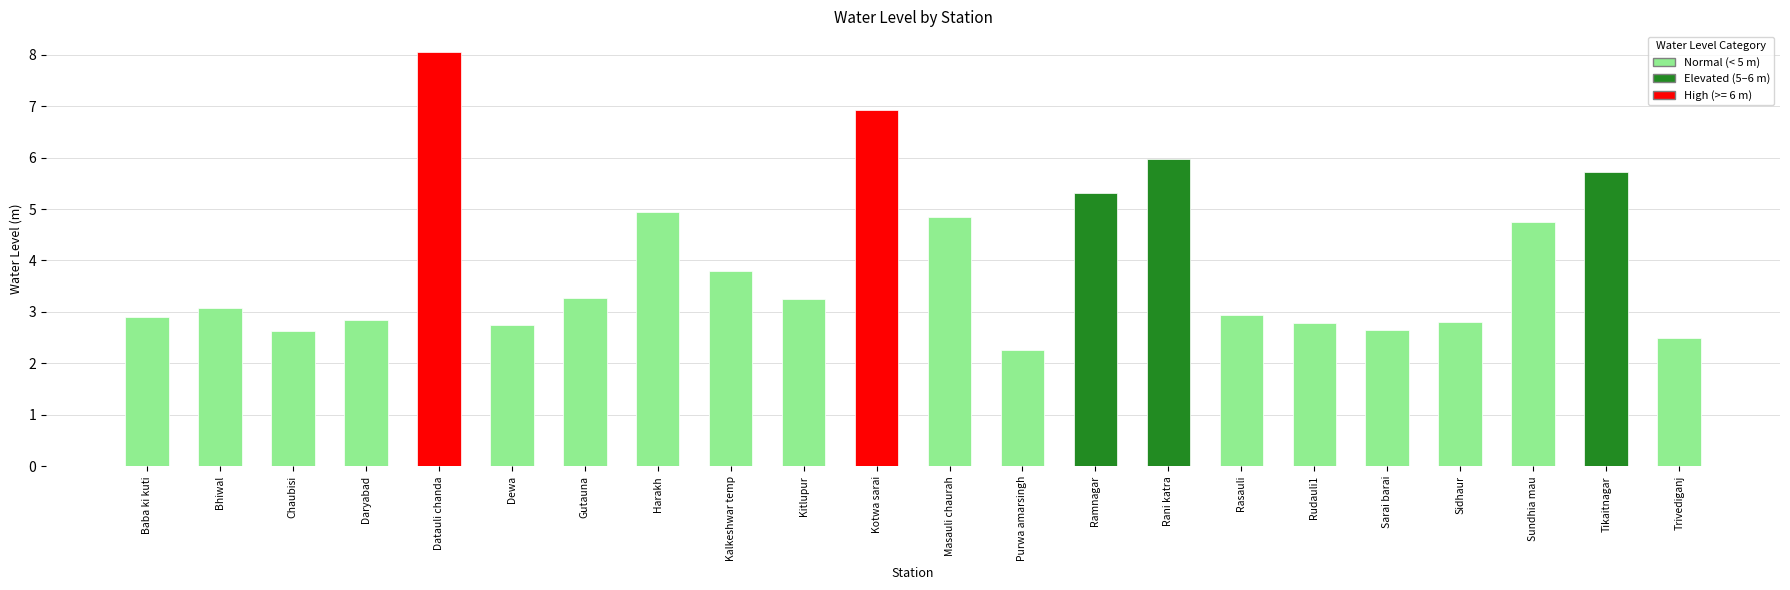

The chart shows a value of 5.3 at Ramnagar. True or false?

True